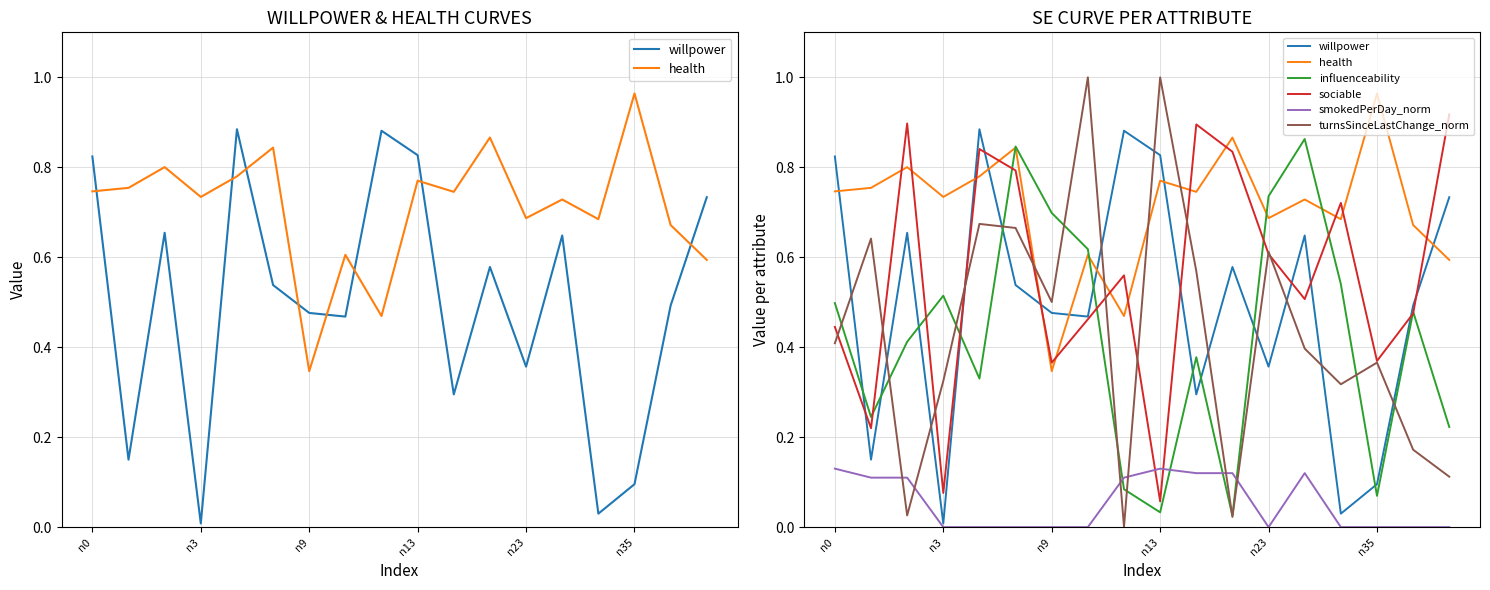

Which has a higher value, 10 or 15?

10